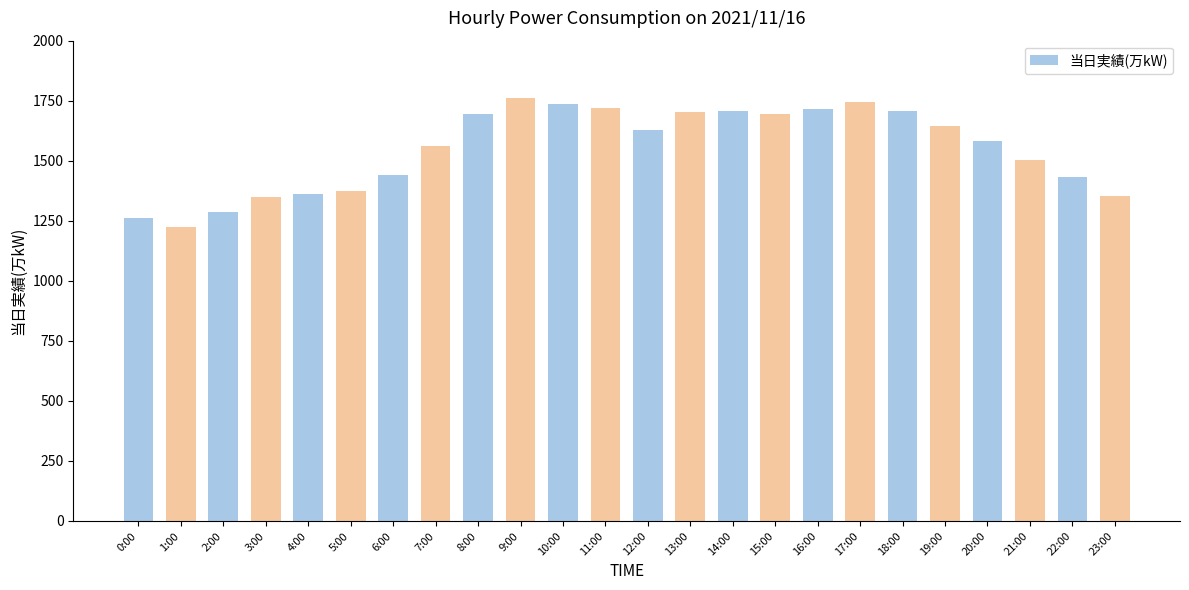

The chart shows a value of 1852 at 4:00. True or false?

False